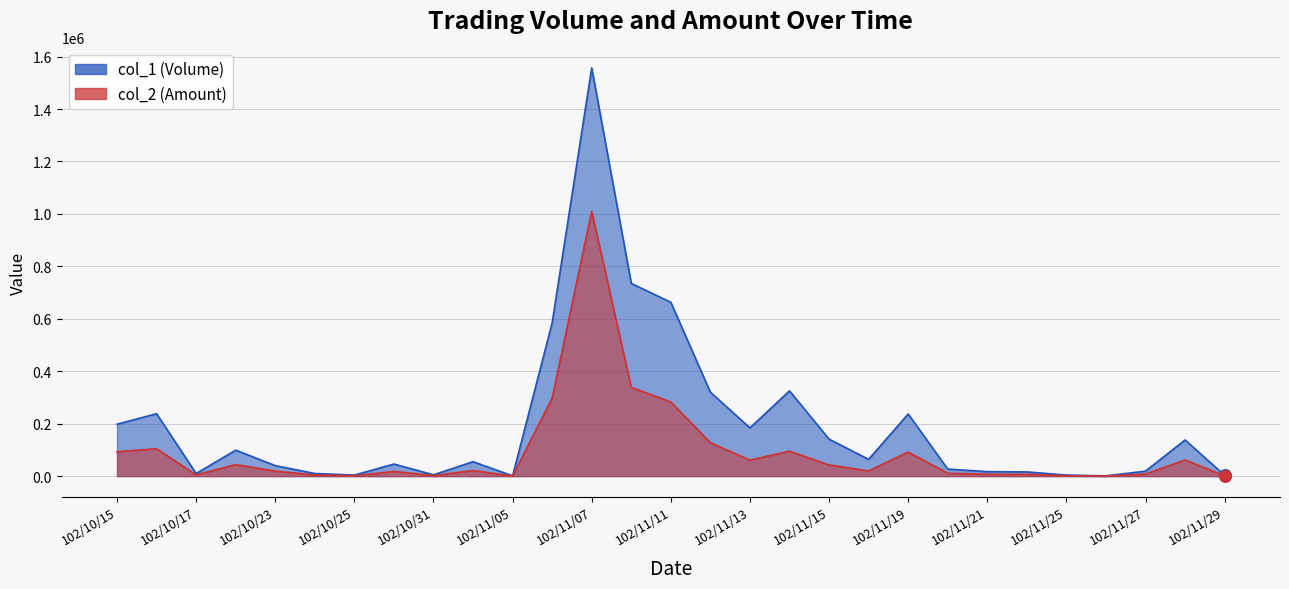

What is the total value across all series at 102/11/27?

26850